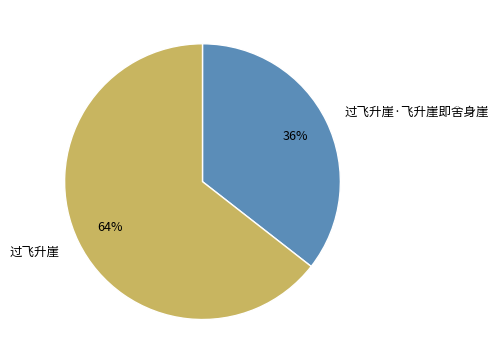

To the nearest percent, what is the combined percentage of 过飞升崖 and 过飞升崖·飞升崖即舍身崖?

100%